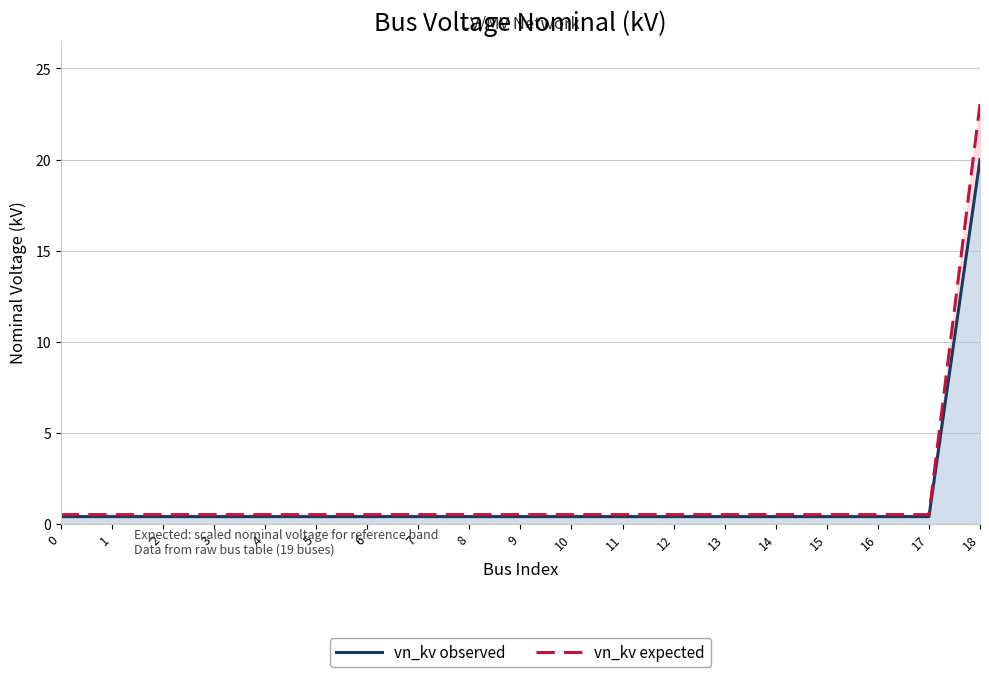

Which series has the largest range (max minus min)?

vn_kv expected